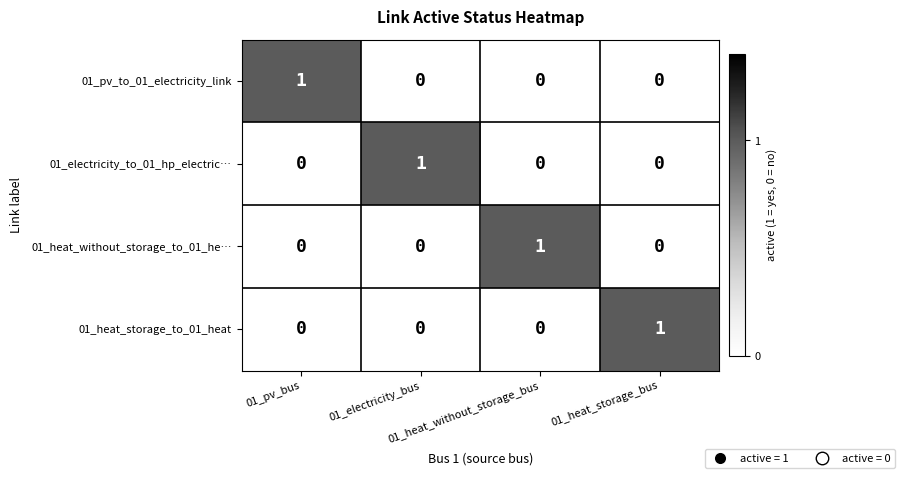

How many 01_electricity_to_01_hp_electric… values are between 0 and 1?

4